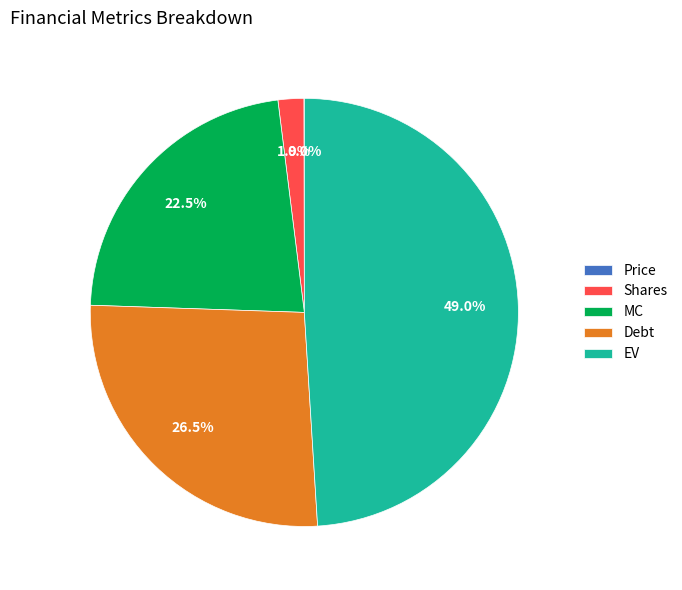

What is the total percentage of Shares and EV?

51.0%